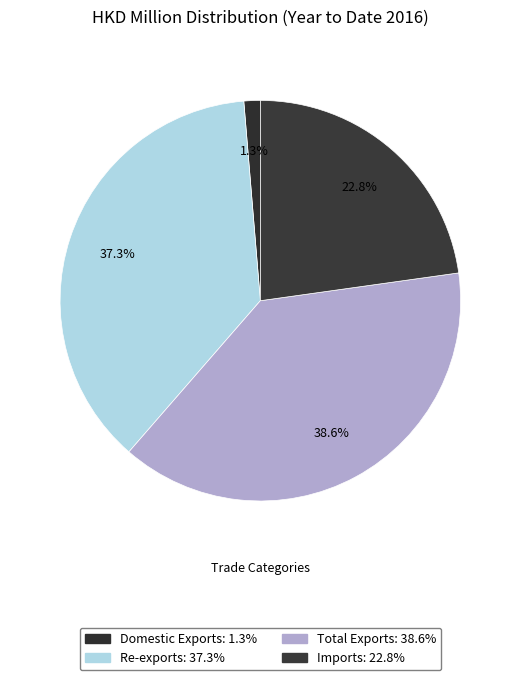

What is the change in value from Re-exports to Imports?

-3013.3